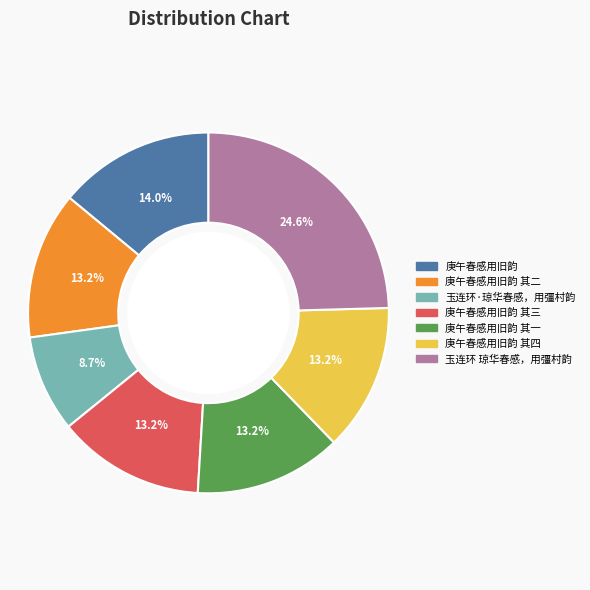

How many slices are in this pie chart?

7